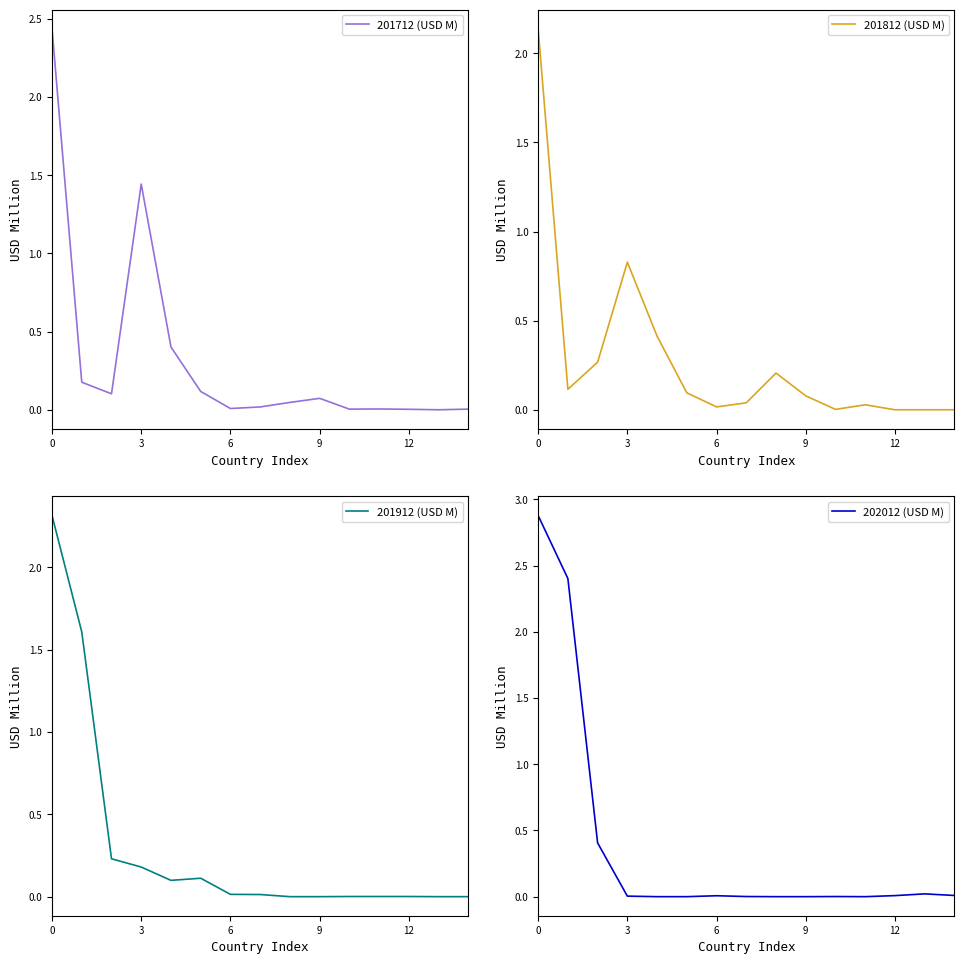

Does the chart display data point markers on the line(s)?

No